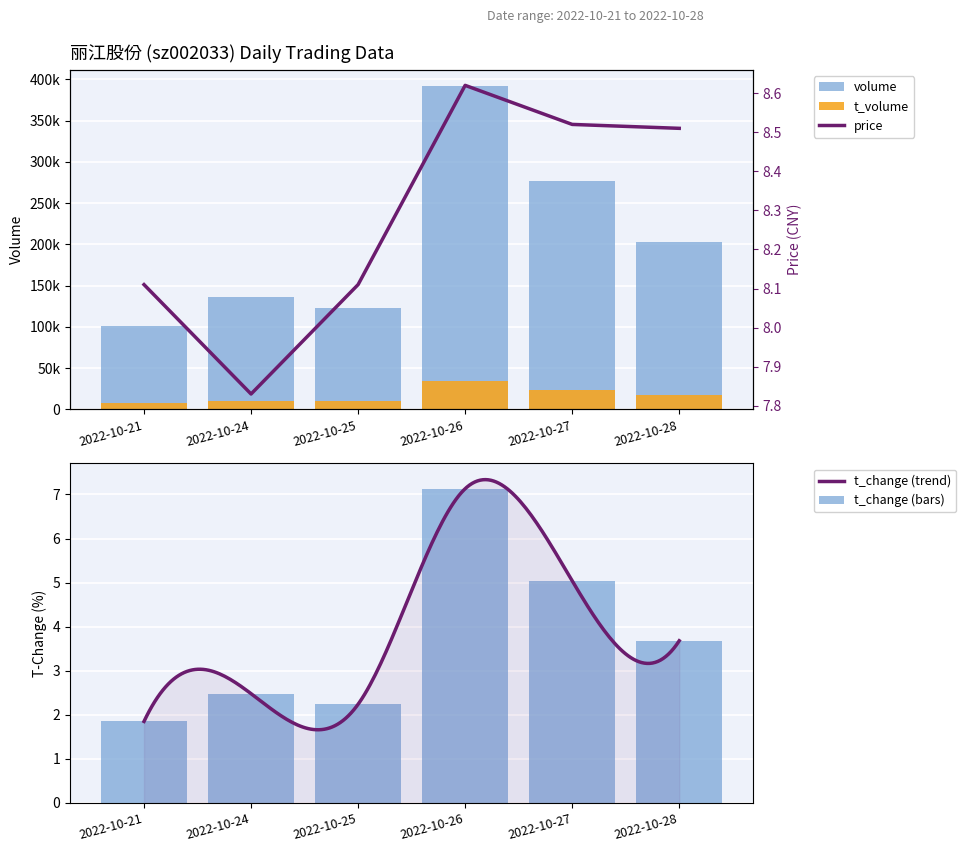

Which series has the widest spread of values?

volume